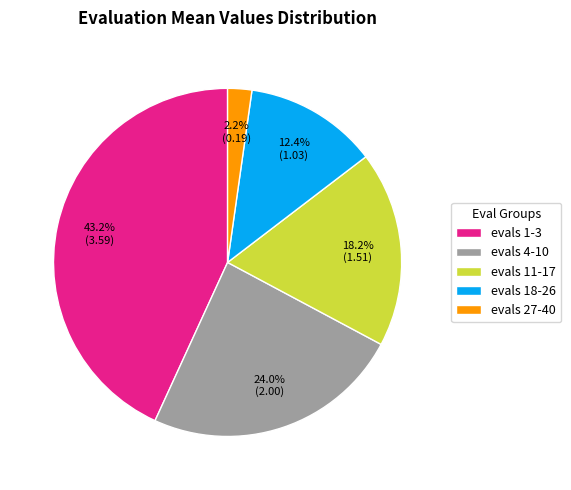

How much of the chart is everything except evals 4-10?

76.0%